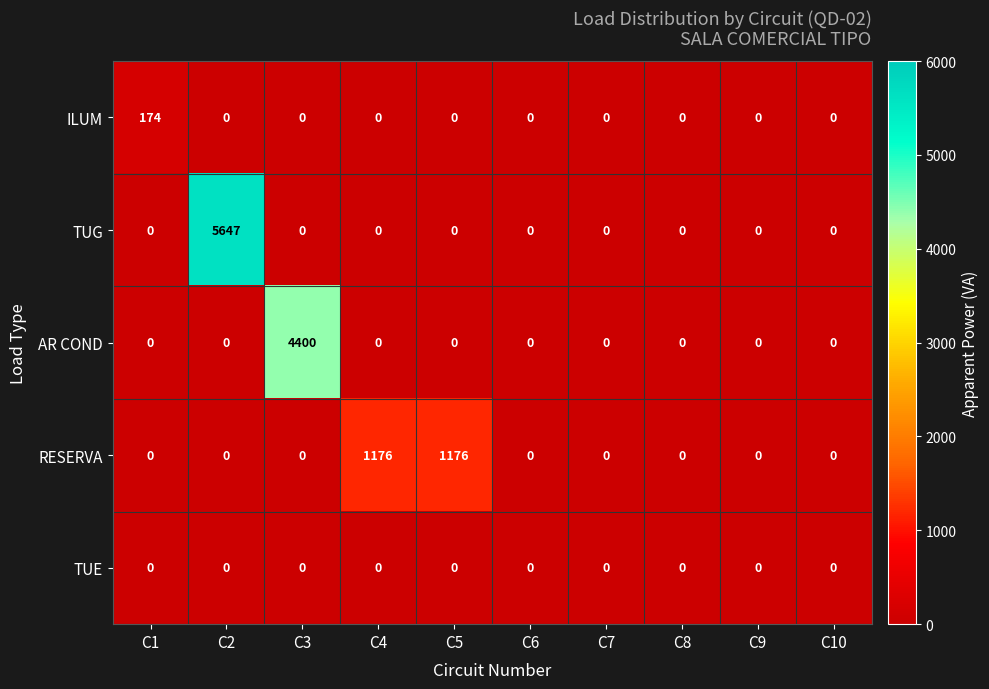

Which series has the largest range (max minus min)?

TUG